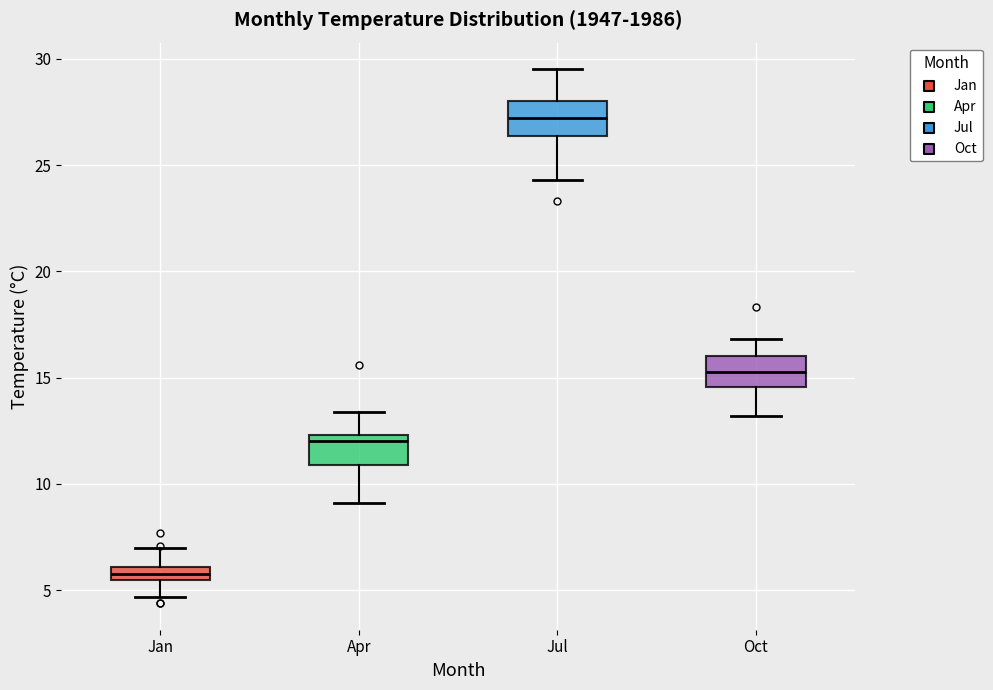

Where does the upper whisker of the box for Jan end on the y-axis? The values are not printed on the chart, so give them approximately, as read against the axis.

7.0